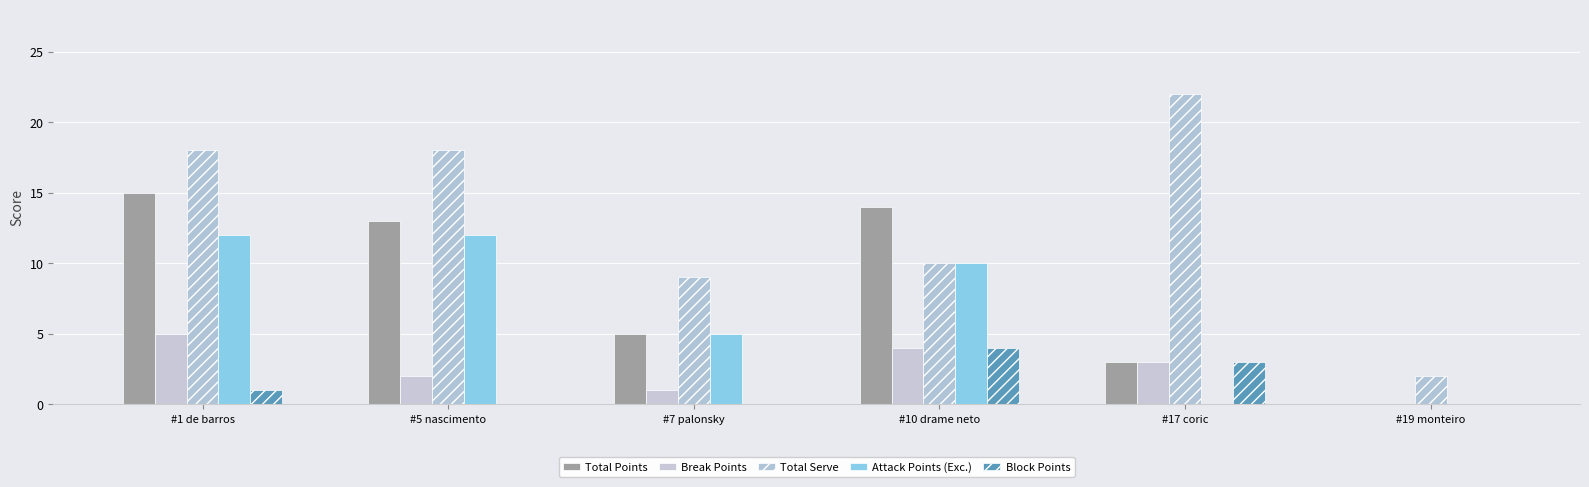

Is it true that Break Points equals 0 at #5 nascimento?

False